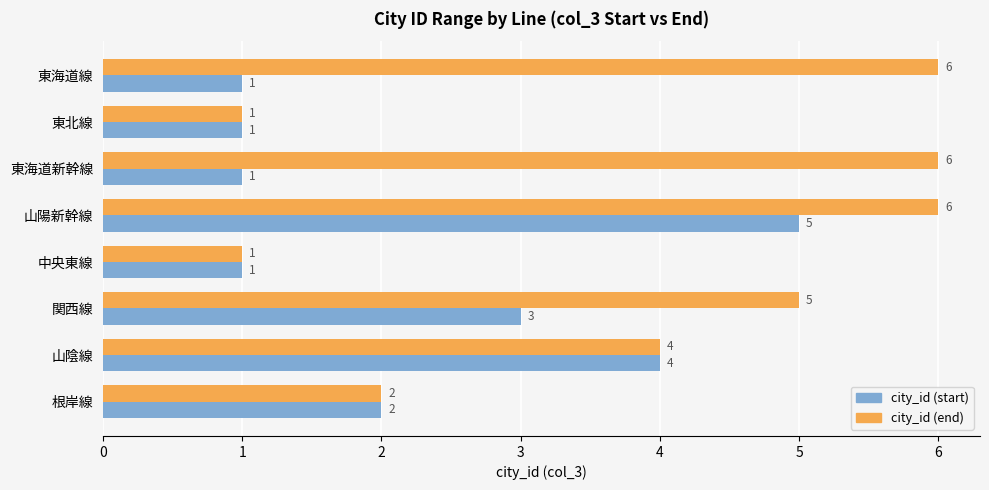

Which series has the largest range (max minus min)?

city_id (end)